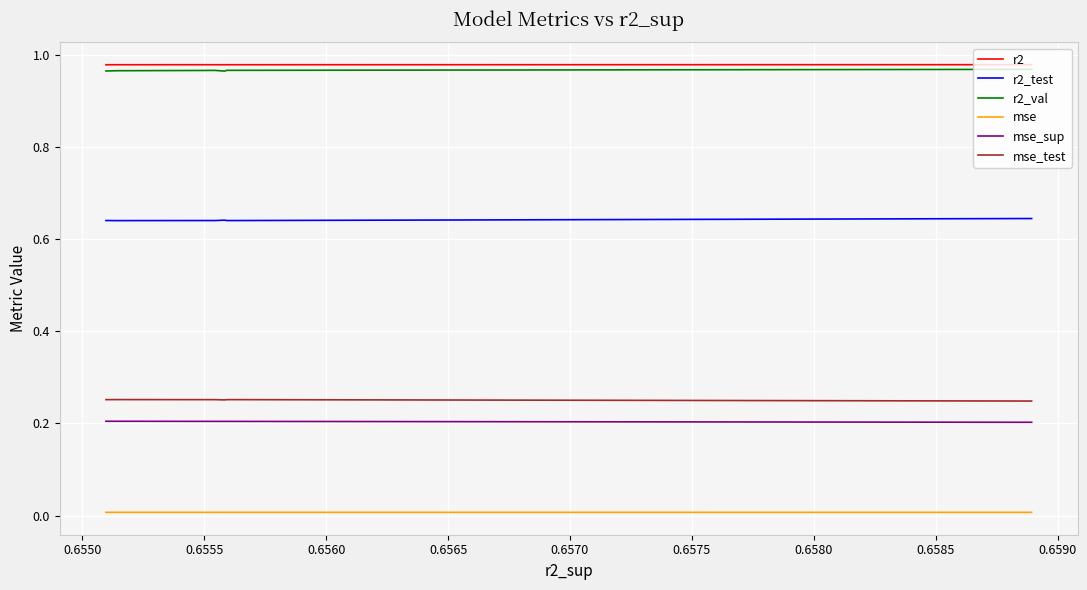

True or false: r2 has a value of 0.6 at 0.6570.

False